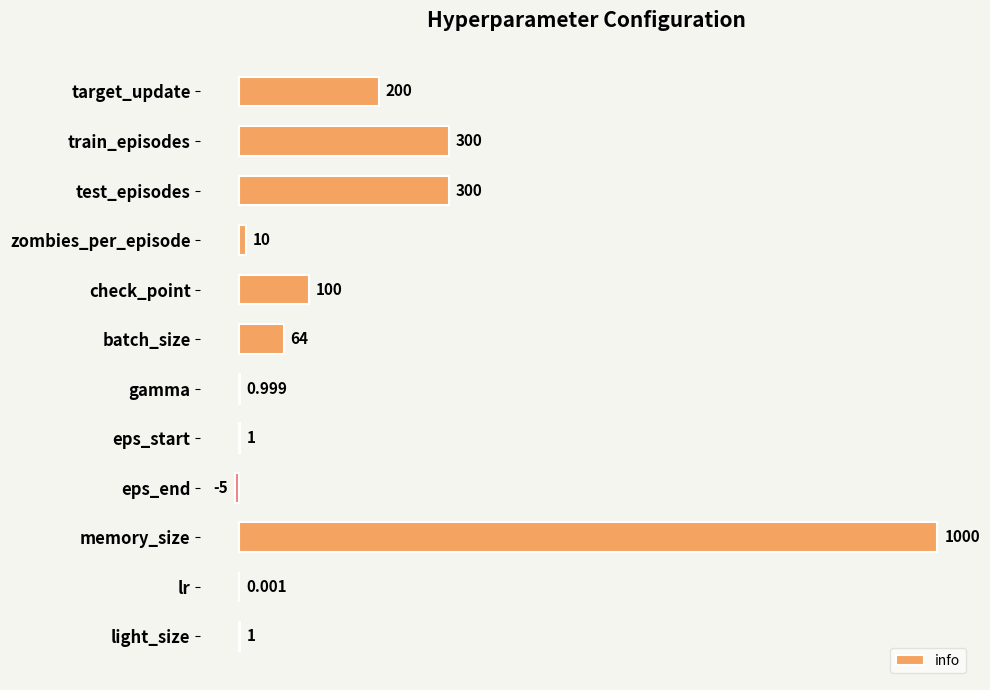

Between zombies_per_episode and gamma, which is larger?

zombies_per_episode